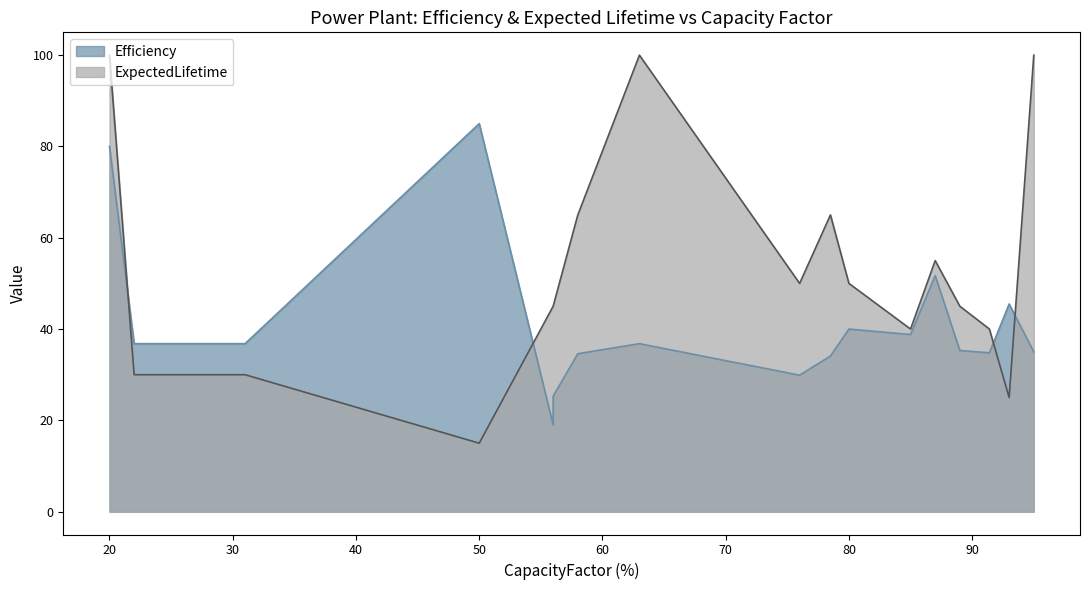

In CapacityFactor, how many points are higher than both neighbors (excluding endpoints)?

5